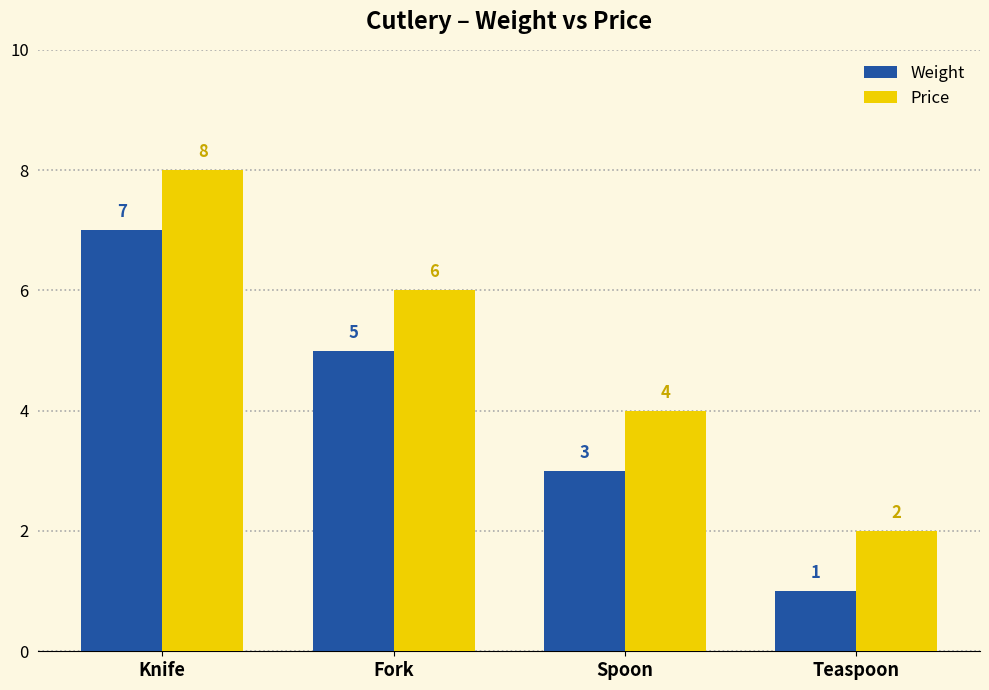

List the series in order of their peak value, lowest first.

Weight, Price